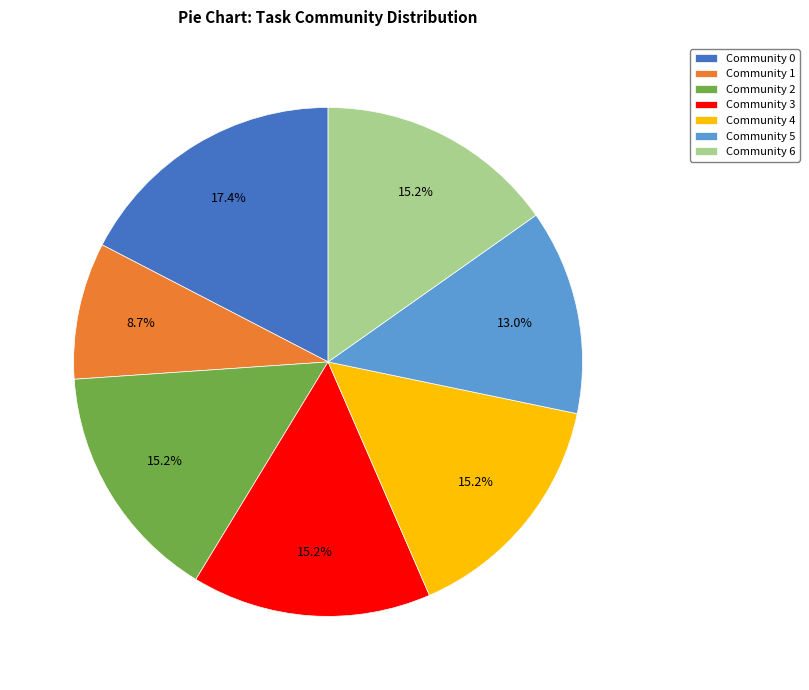

To the nearest percent, what is the average slice percentage?

14%